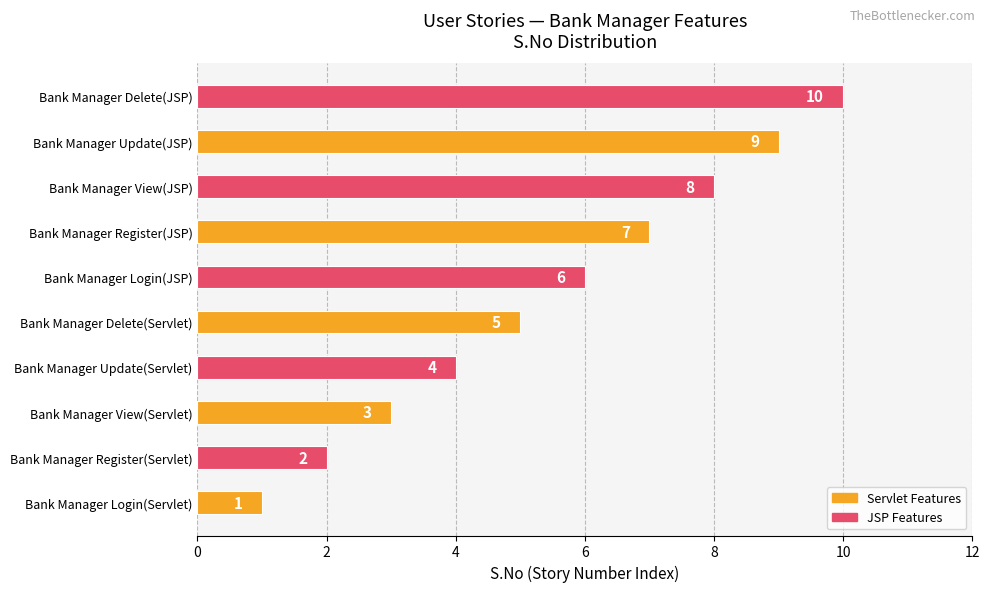

How many values are below 6?

5